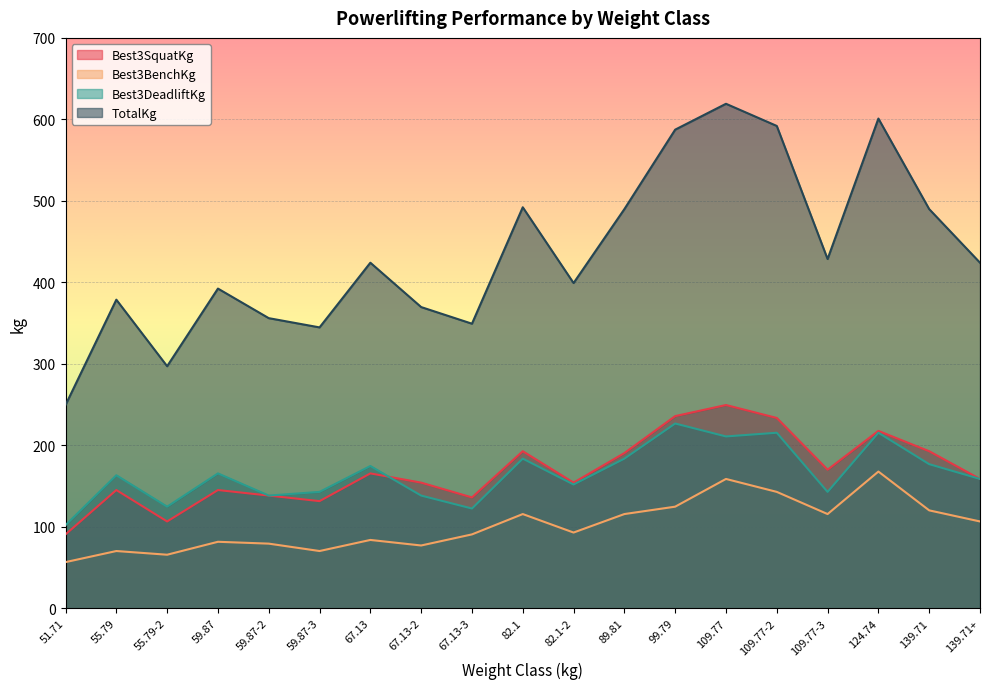

What is the sum of all Best3DeadliftKg values?

3138.9